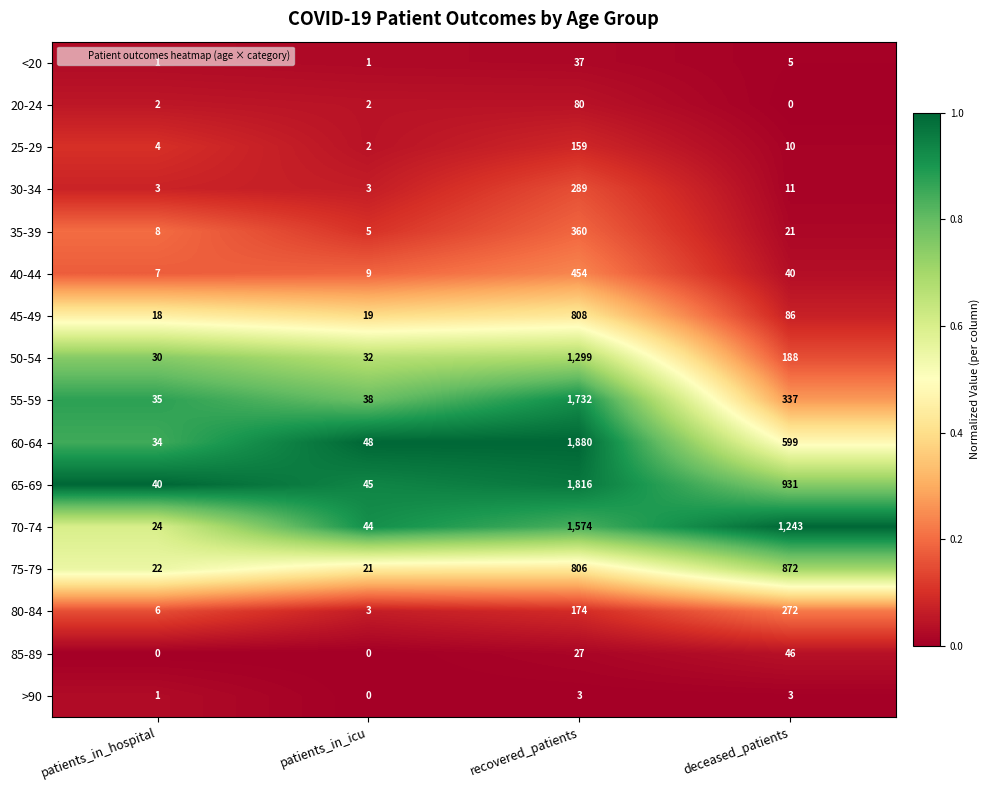

True or false: 60-64 has a value of 121 at deceased_patients.

False